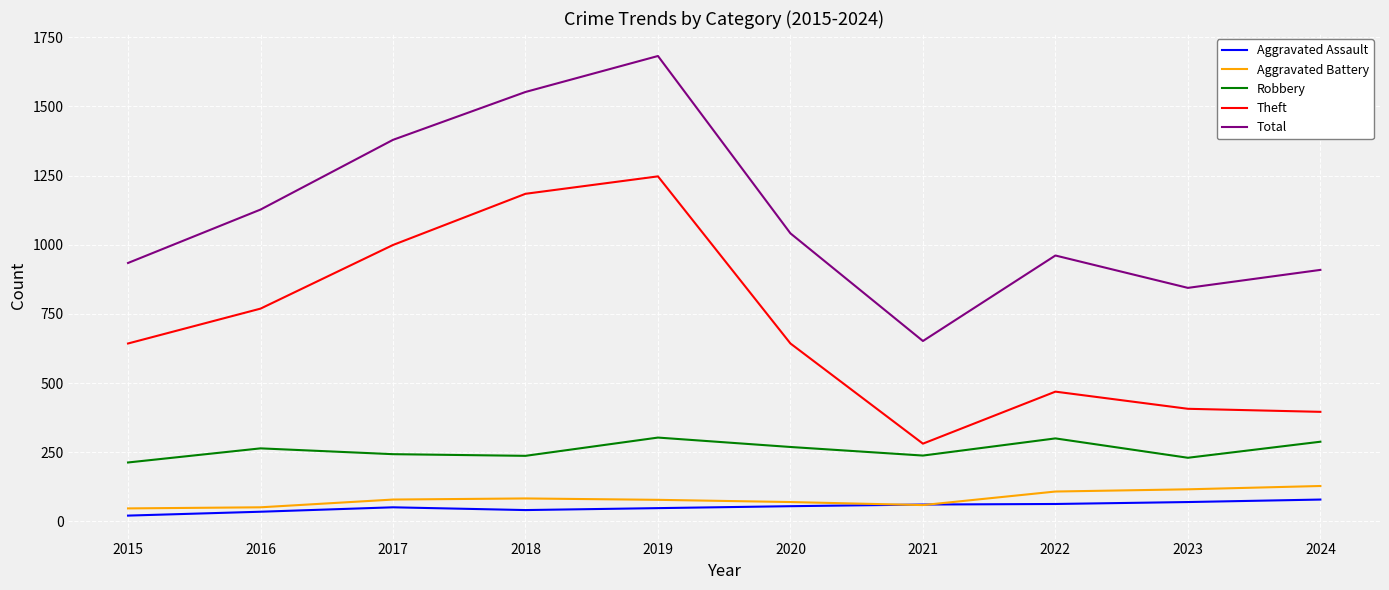

Is it true that Theft equals 916 at 2015?

False